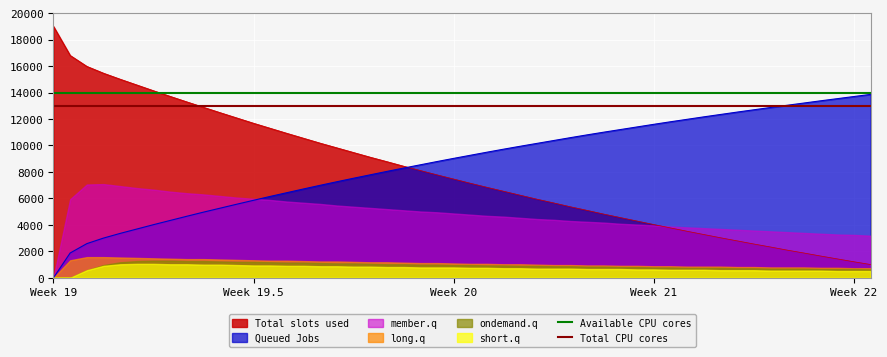

Which category has the lowest value in the Queued Jobs series?

Week 19